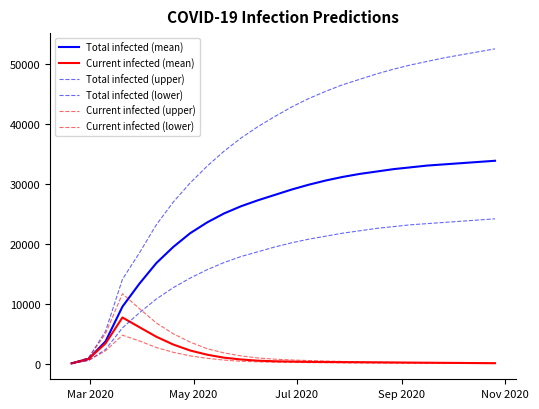

What is the lowest value of the Current infected (mean) series?

56